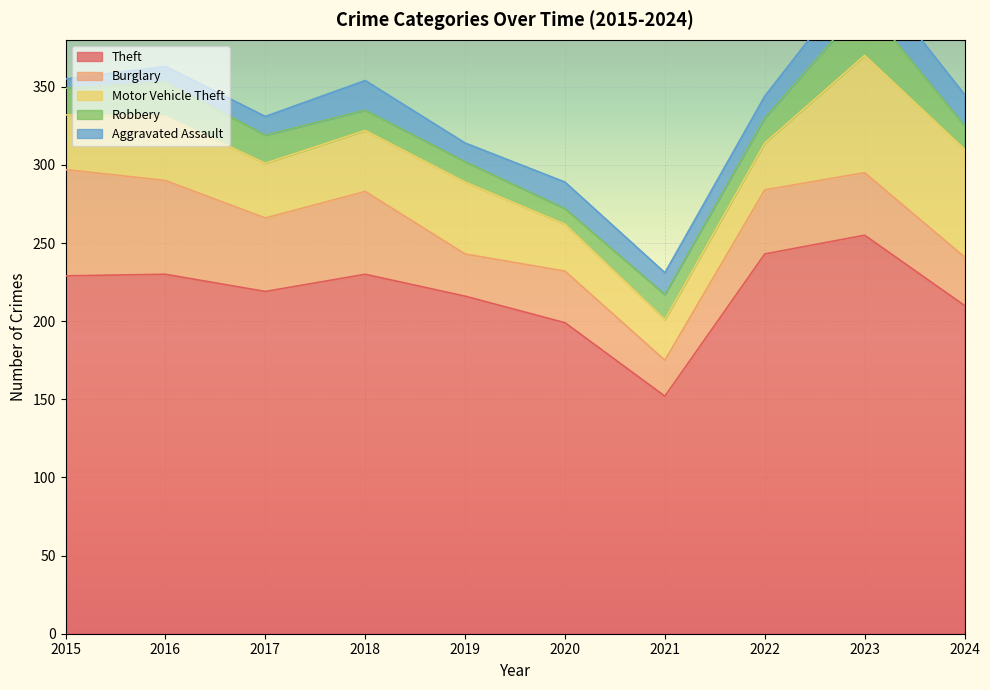

Count the number of data series in this chart.

5